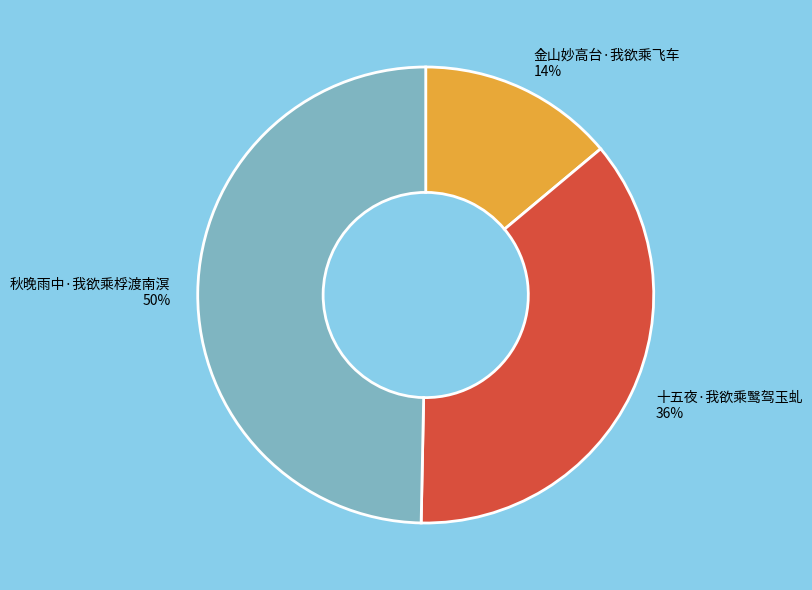

How many slices are in this pie chart?

3